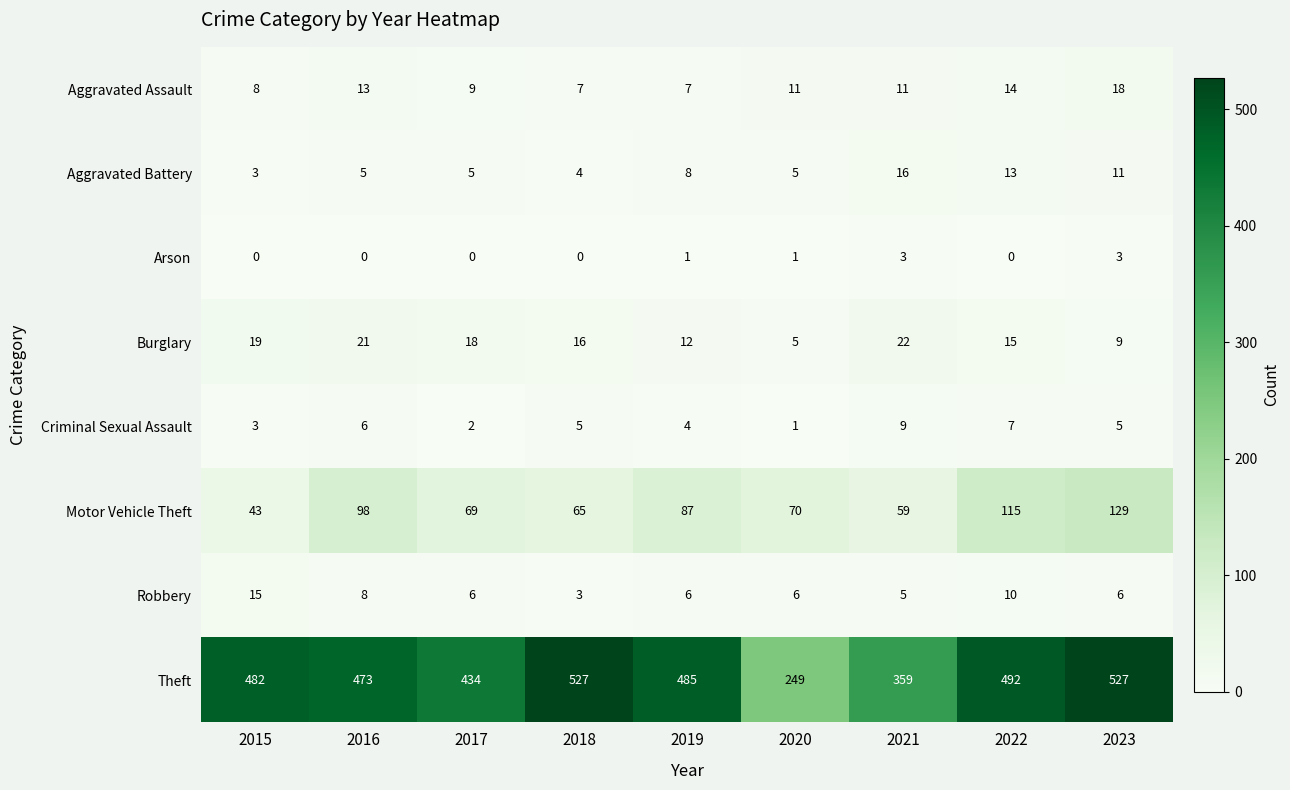

Which series has the widest spread of values?

Theft